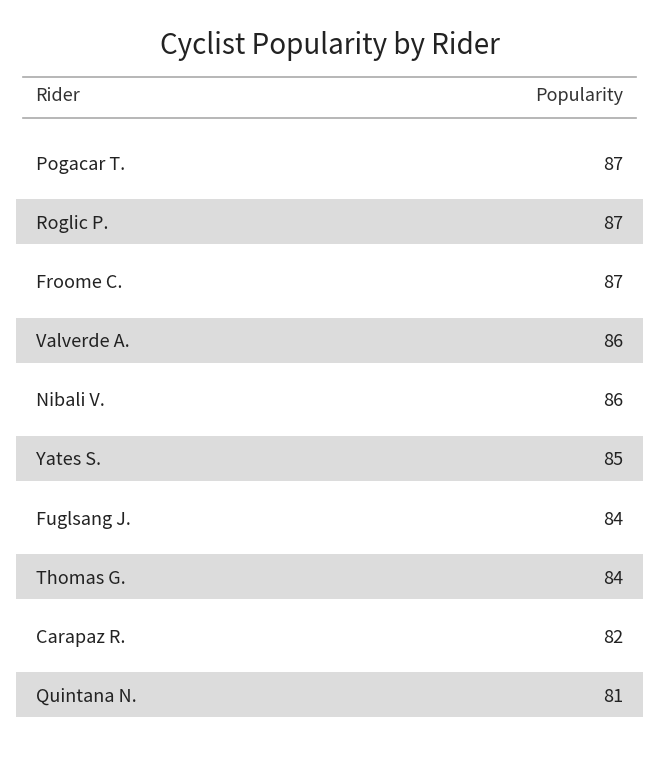

Which label corresponds to the smallest value in the chart?

Quintana N.